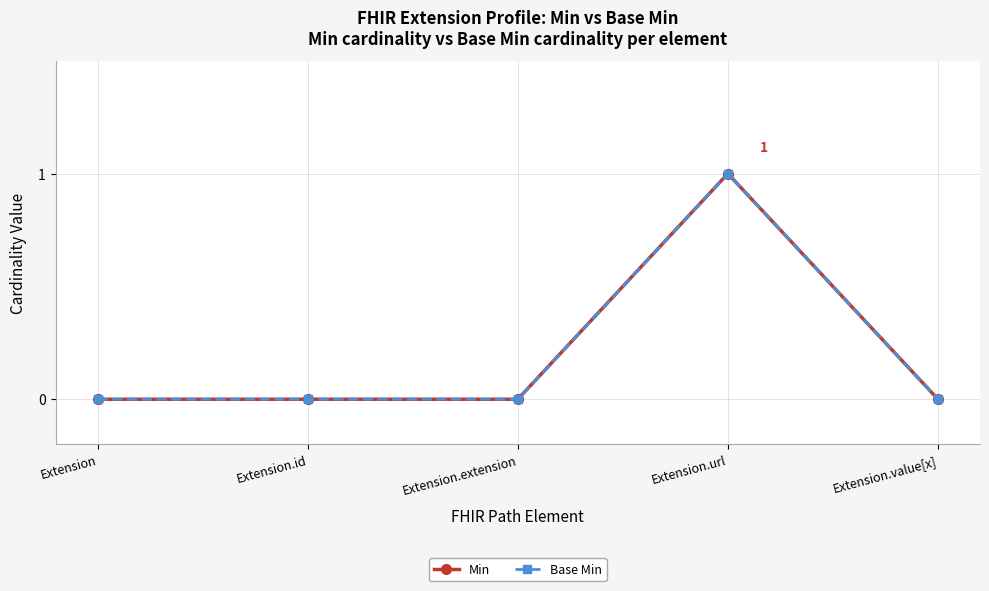

Does the chart have visible grid lines?

Yes